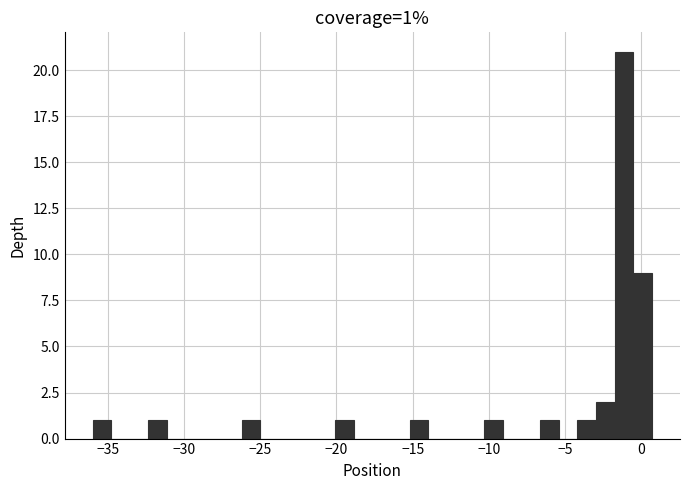

Read against the x-axis, roughly where is the centre of the tallest bar?

-1.0